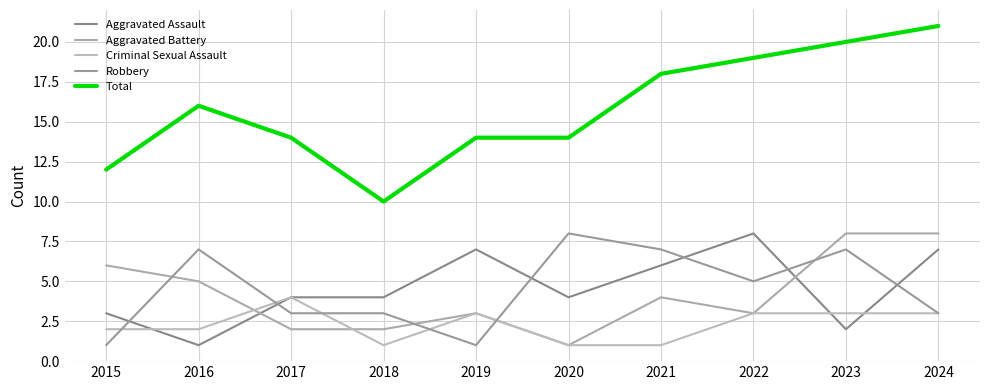

True or false: Criminal Sexual Assault has a value of 1 at 2021.

True